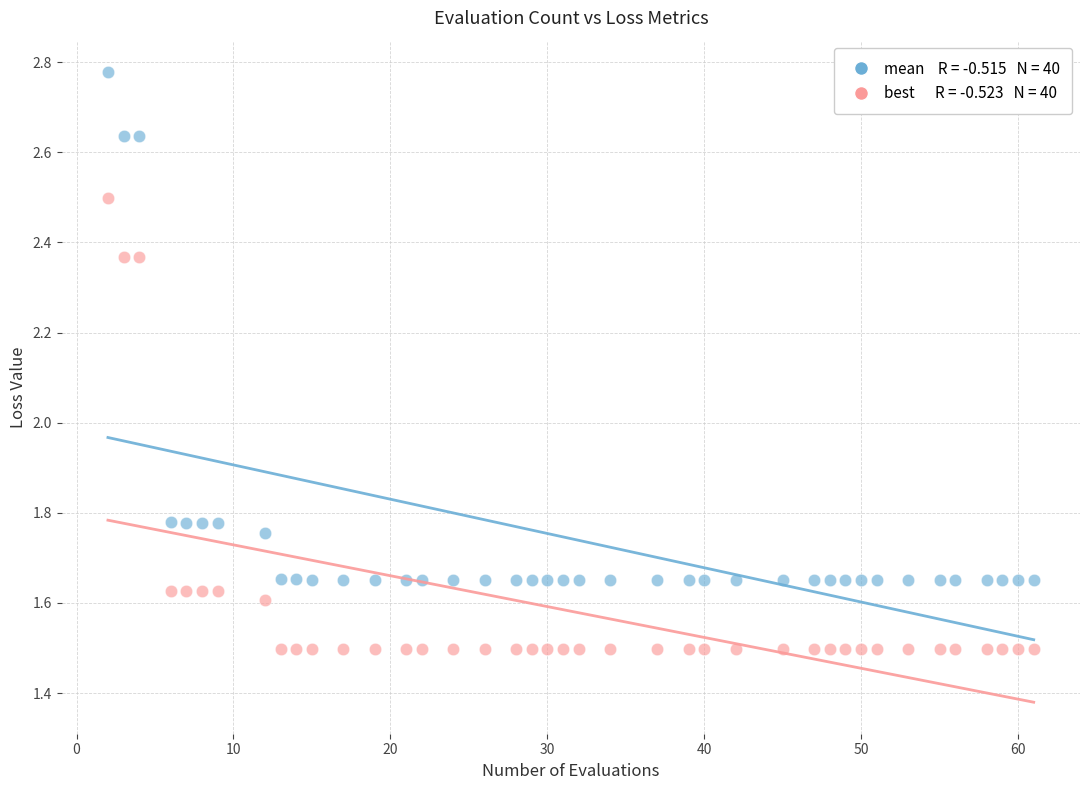

Across all data points, what is the range of Y values (max minus min)?

1.3